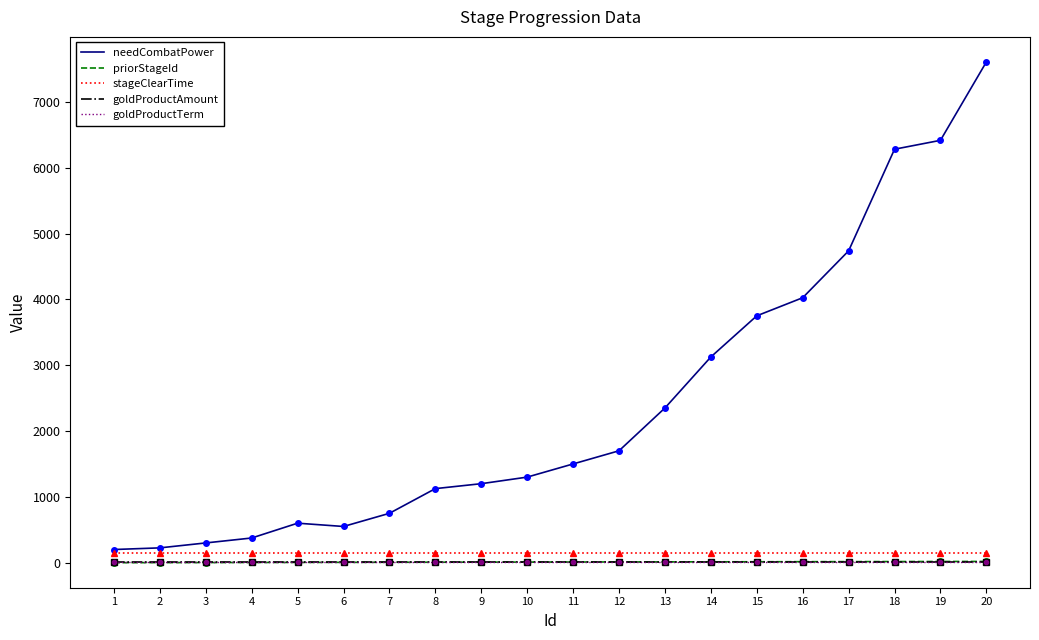

Is this an area chart (filled region under the line)?

No